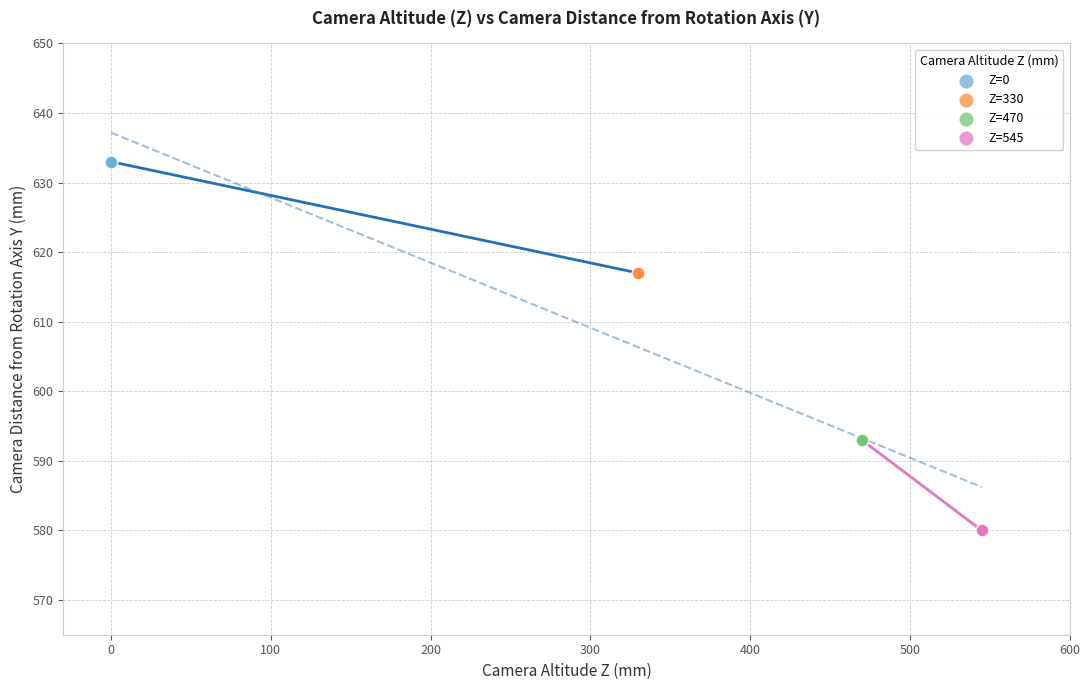

Which series reaches the minimum Y coordinate?

Z=545